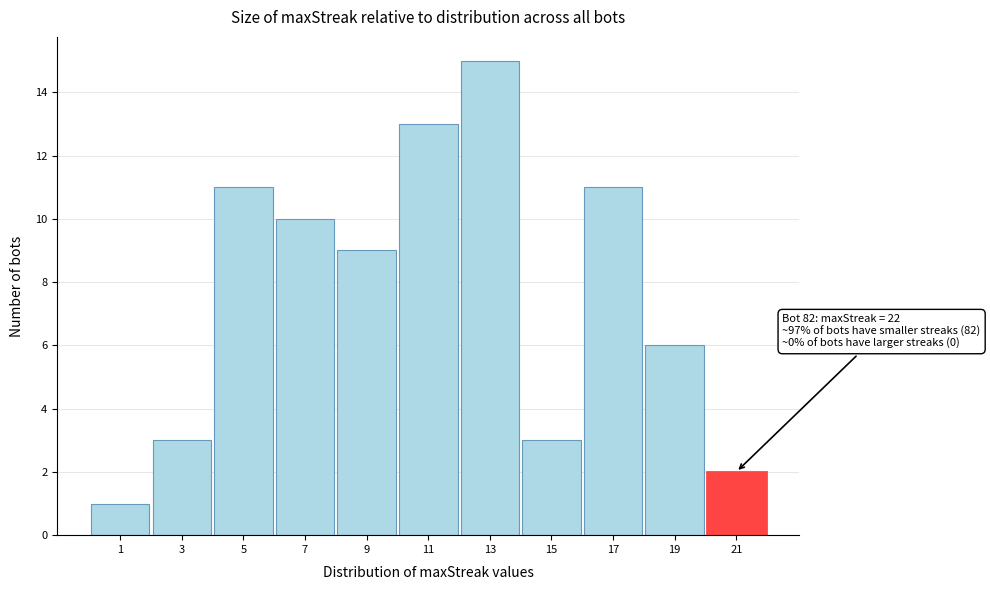

Reading left to right, transcribe all the data shown in this chart.

1=1	3=3	5=11	7=10	9=9	11=13	13=15	15=3	17=11	19=6	21=2